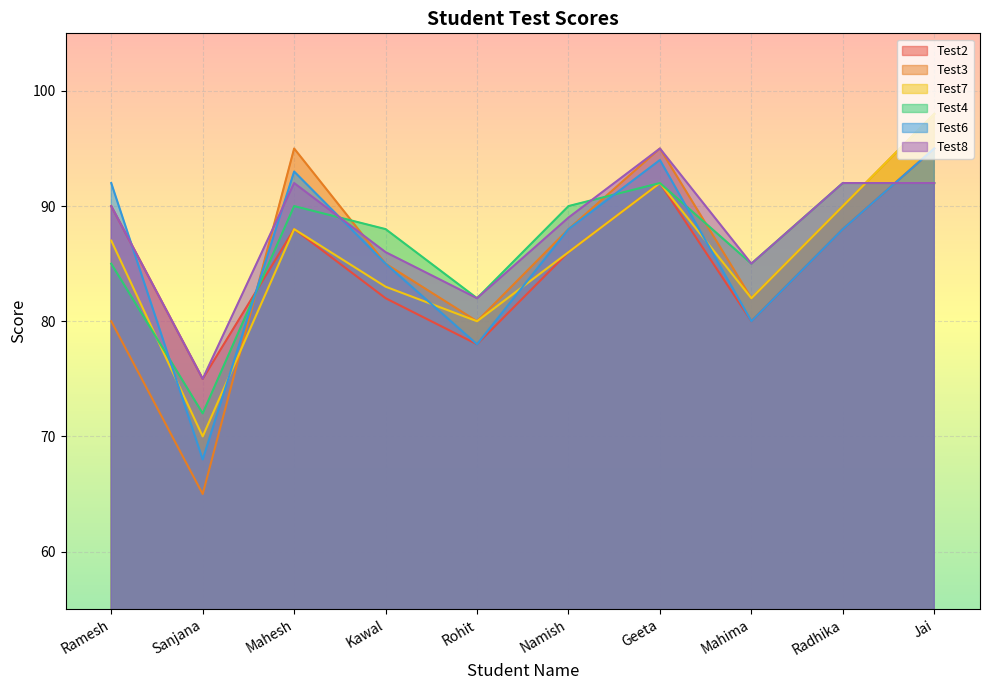

Reading left to right, extract all data points from this chart.

Test2: Ramesh=90	Sanjana=75	Mahesh=88	Kawal=82	Rohit=78	Namish=86	Geeta=92	Mahima=80	Radhika=88	Jai=95
Test3: Ramesh=80	Sanjana=65	Mahesh=95	Kawal=85	Rohit=80	Namish=88	Geeta=95	Mahima=82	Radhika=90	Jai=98
Test7: Ramesh=87	Sanjana=70	Mahesh=88	Kawal=83	Rohit=80	Namish=86	Geeta=92	Mahima=82	Radhika=90	Jai=98
Test4: Ramesh=85	Sanjana=72	Mahesh=90	Kawal=88	Rohit=82	Namish=90	Geeta=92	Mahima=85	Radhika=92	Jai=92
Test6: Ramesh=92	Sanjana=68	Mahesh=93	Kawal=85	Rohit=78	Namish=88	Geeta=94	Mahima=80	Radhika=88	Jai=95
Test8: Ramesh=90	Sanjana=75	Mahesh=92	Kawal=86	Rohit=82	Namish=89	Geeta=95	Mahima=85	Radhika=92	Jai=92